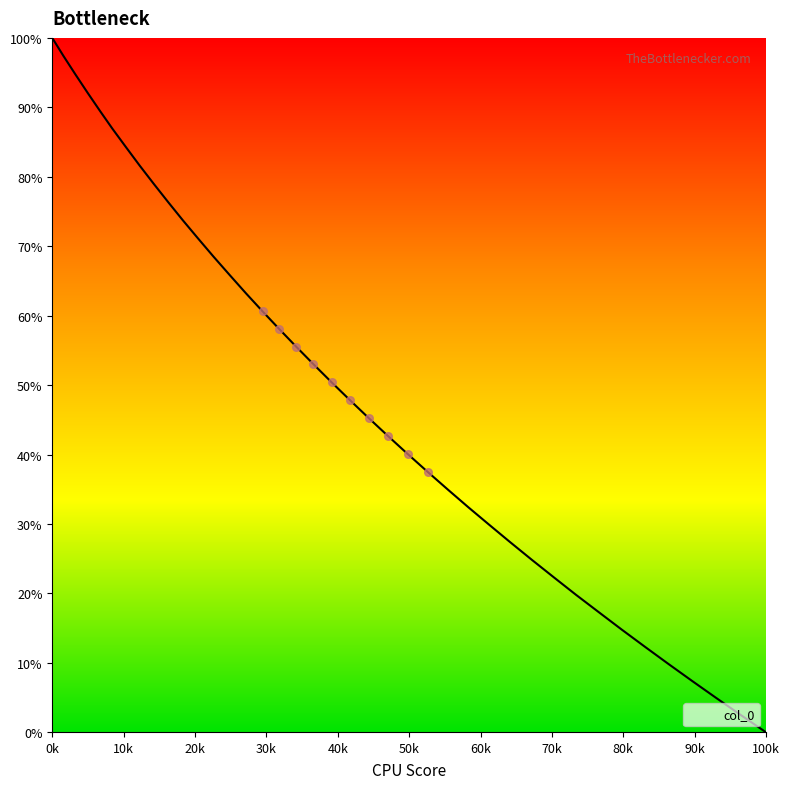

What is the greatest value displayed?

100.0